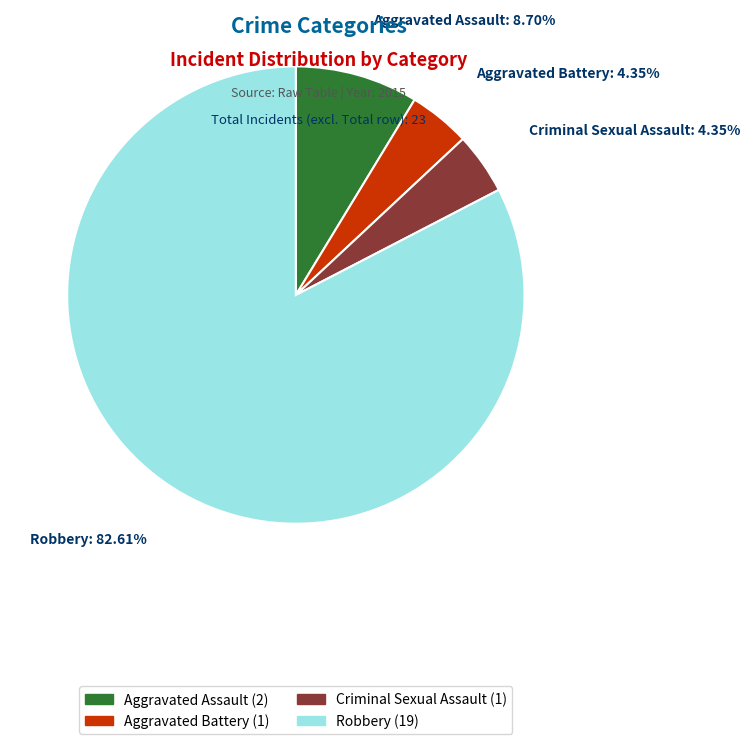

What is the majority slice?

Robbery